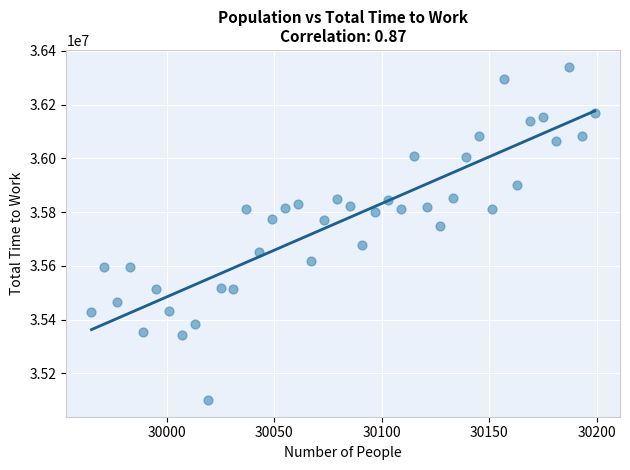

What Y value in the scatter plot is closest to 35721020?

35748807.8